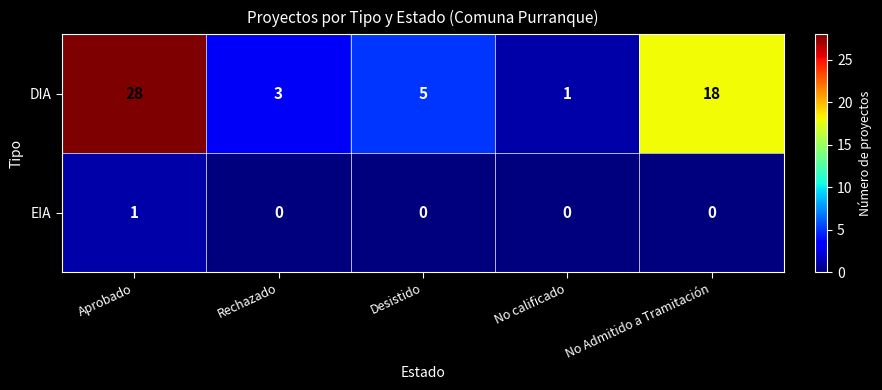

What is the maximum value shown in the chart?

28